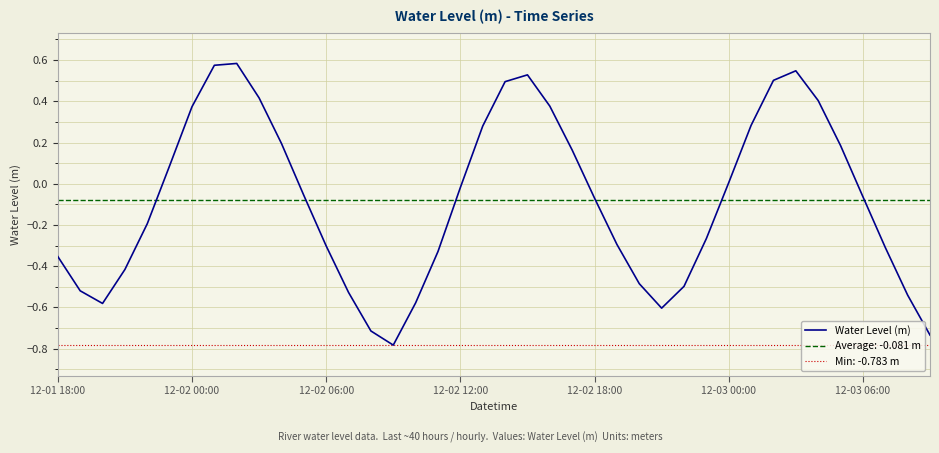

What is the average value?

-0.1